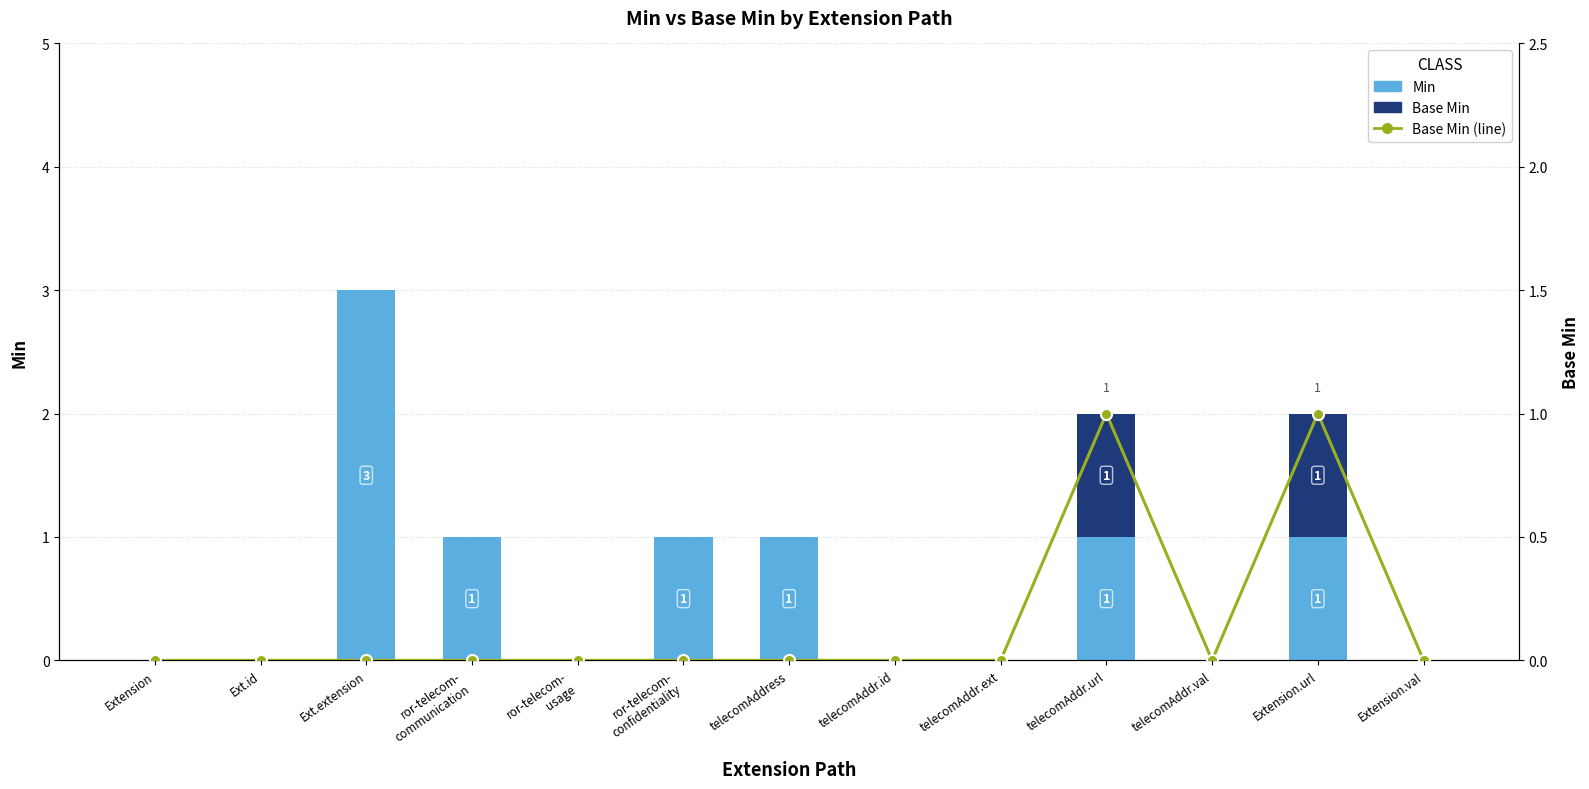

At Ext.id, list the series in order from smallest to largest.

Min, Base Min, Base Min (line)